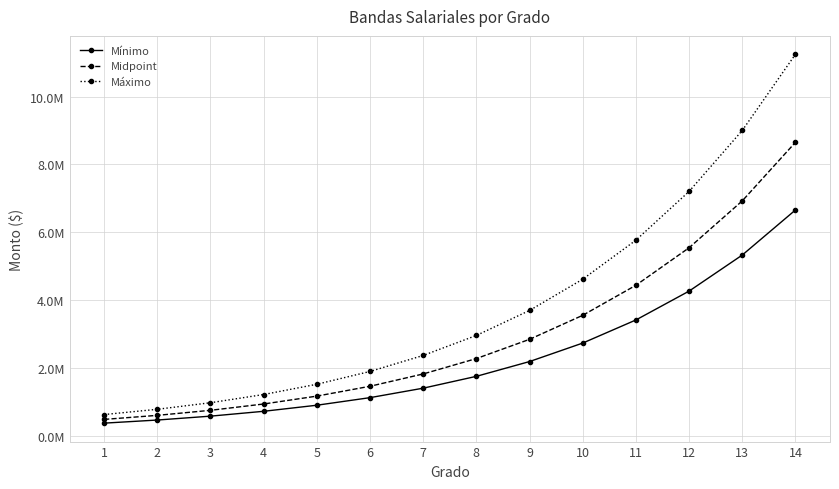

Reading right to left, what are all the values shown in this chart?

Mínimo: 6656645.2	5327146.0	4263181.1	3411716.8	2730311.3	2184999.6	1748600.3	1399360.9	1119873.4	896206.5	717211.6	573966.4	459330.9	367591.0
Midpoint: 8653638.7	6925289.7	5542135.5	4435231.8	3549404.7	2840499.4	2273180.4	1819169.2	1455835.4	1165068.5	932375.1	746156.4	597130.2	477868.3
Máximo: 11249730.3	9002876.7	7204776.1	5765801.4	4614226.1	3692649.3	2955134.5	2364919.9	1892586.0	1514589.1	1212087.6	970003.3	776269.3	621228.8